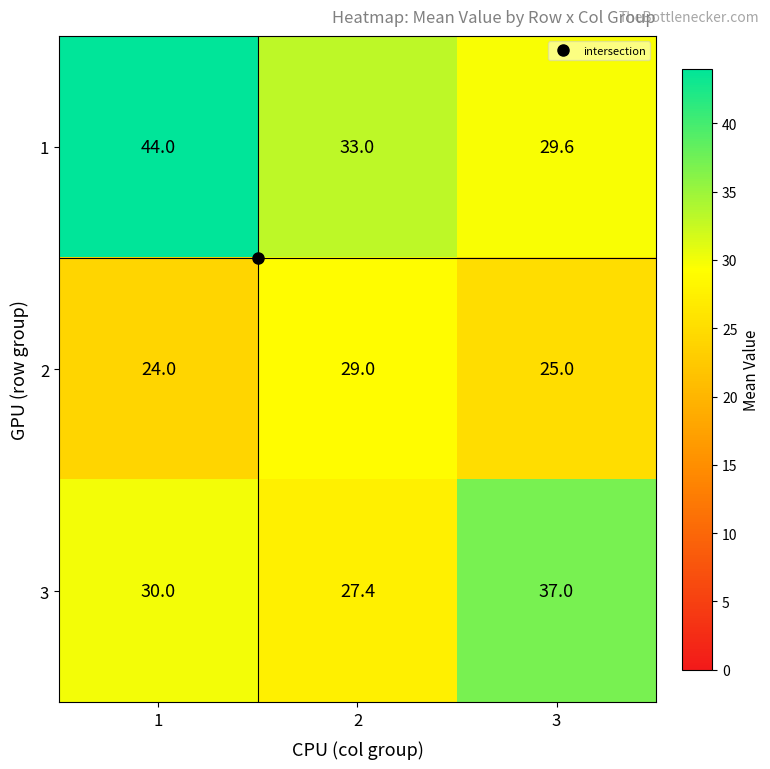

Rank the series by their maximum value, from lowest to highest.

2, 3, 1